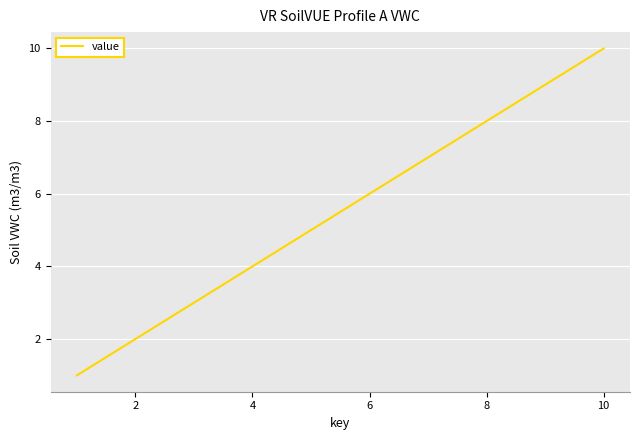

What is the difference between the maximum and minimum values?

9